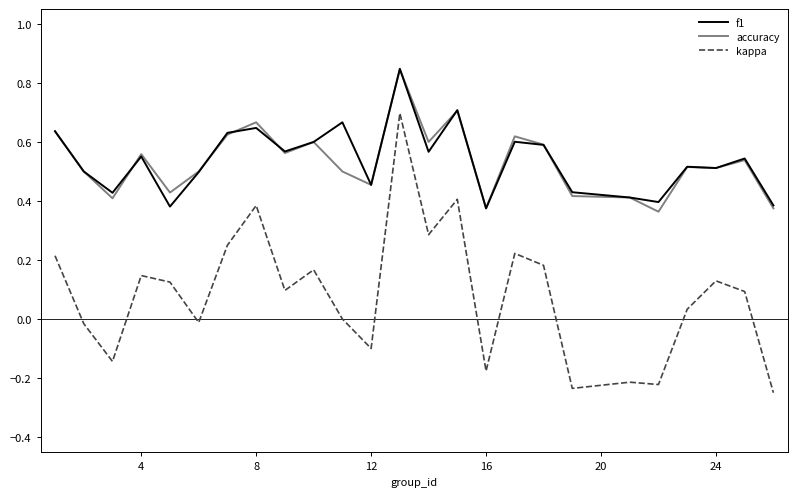

Which series has the widest spread of values?

kappa